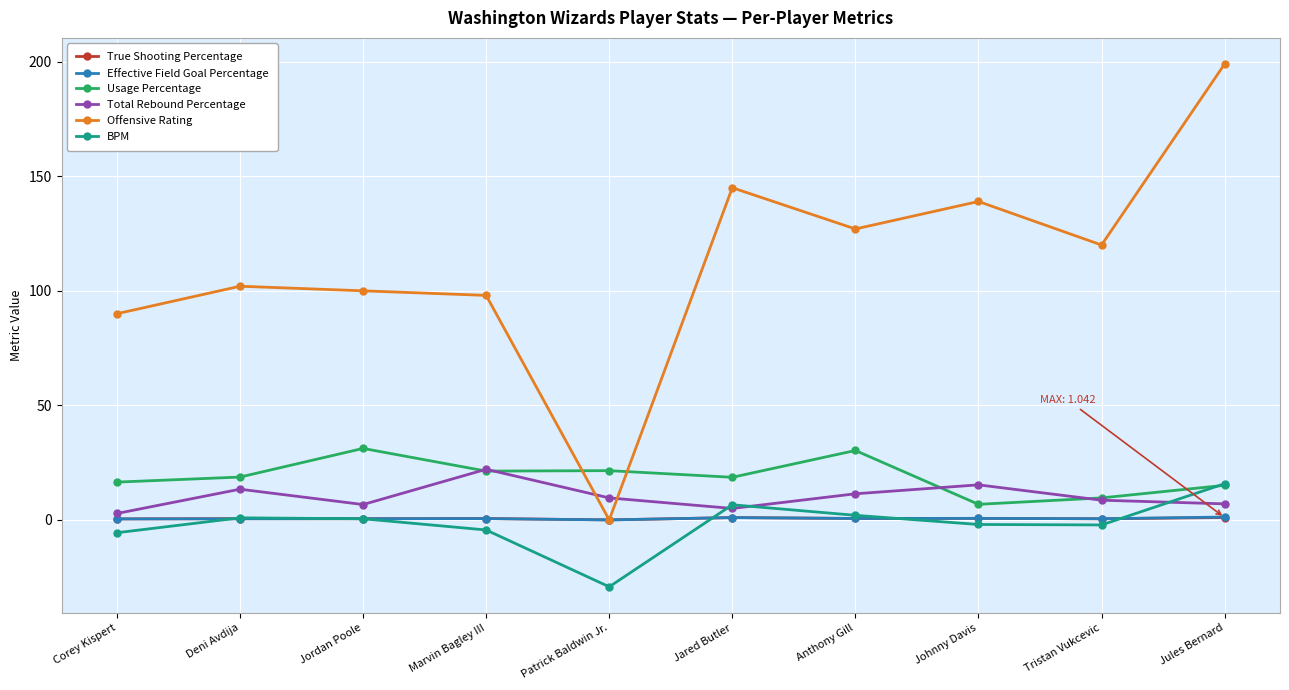

True or false: True Shooting Percentage and Usage Percentage intersect in this chart.

False